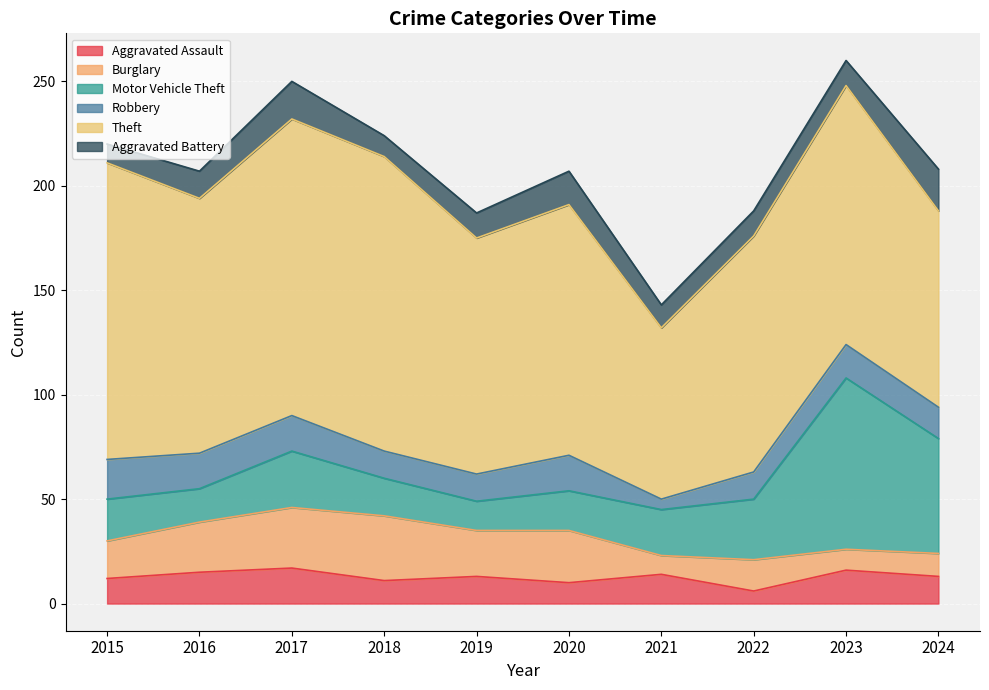

Where does the Burglary series first go above 22?

2016